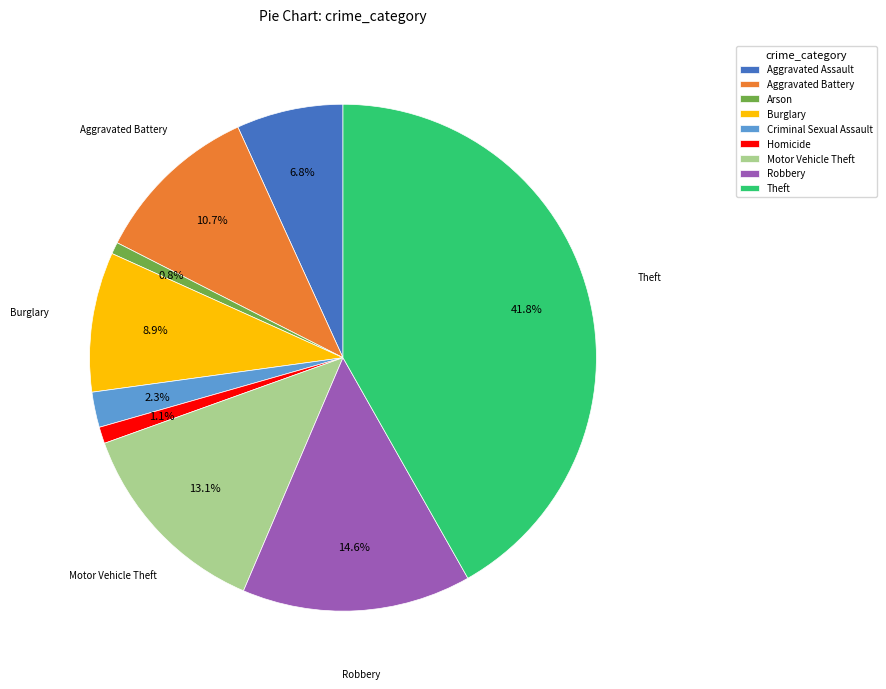

Which slice is the largest?

Theft